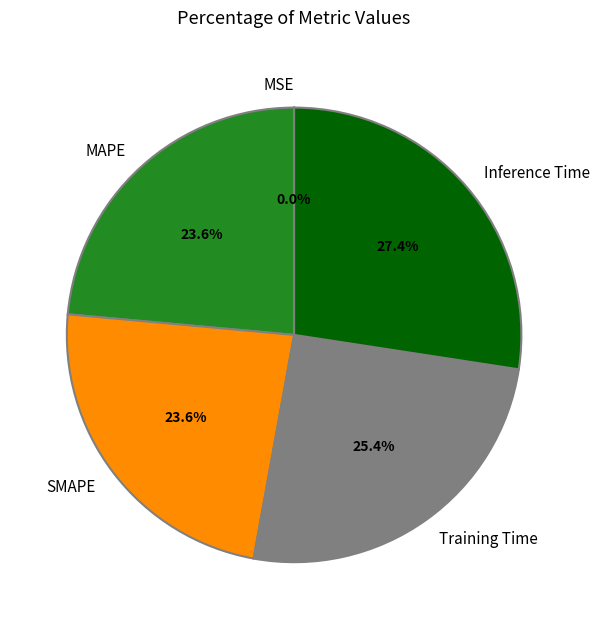

Which category has the biggest portion of the pie?

Inference Time